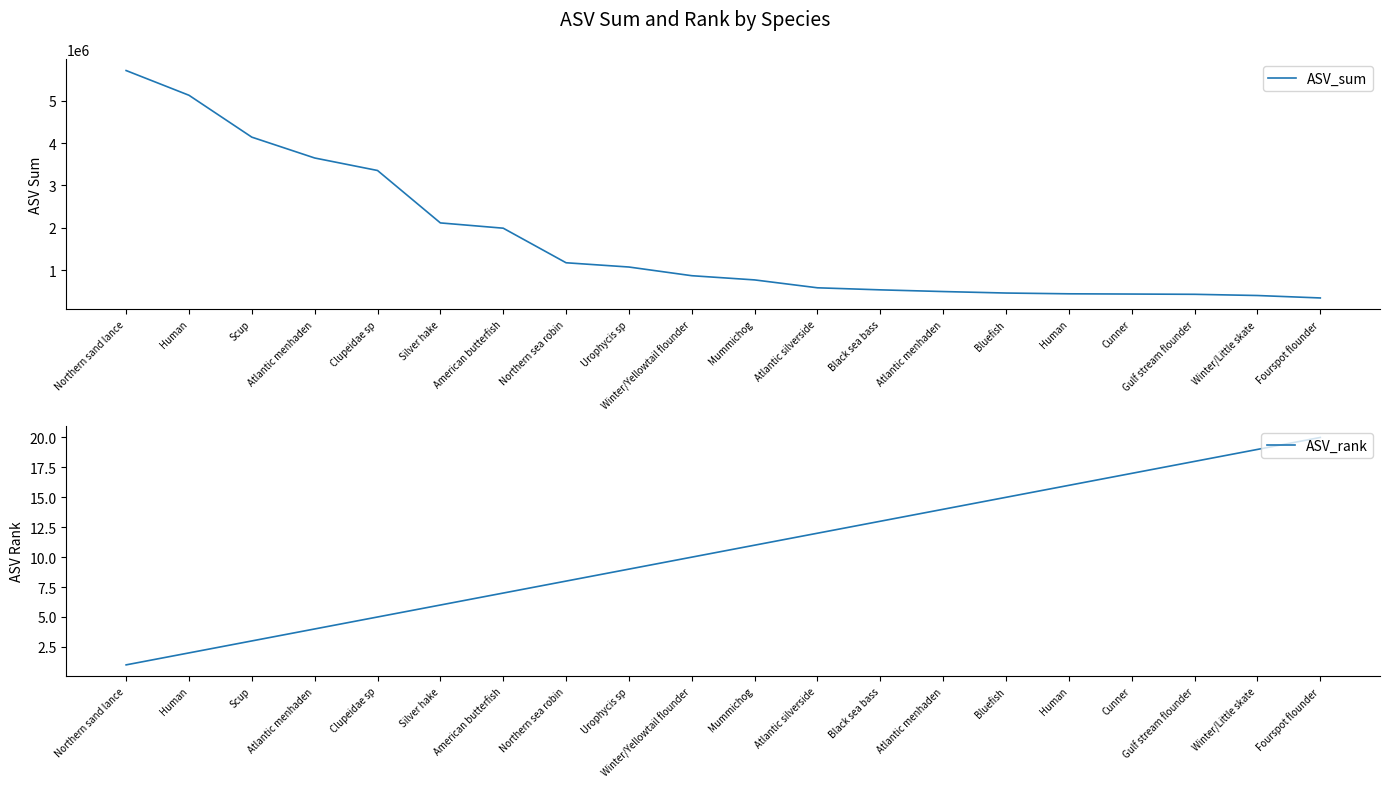

Rank the series at American butterfish from highest to lowest value.

ASV_sum, ASV_rank